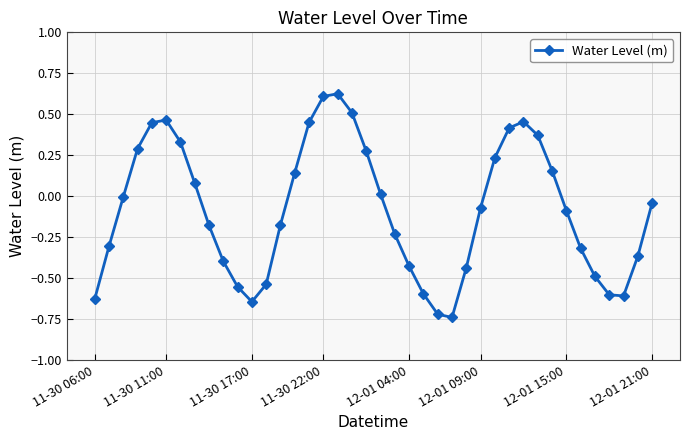

What is the difference between the maximum and second lowest values?

1.3